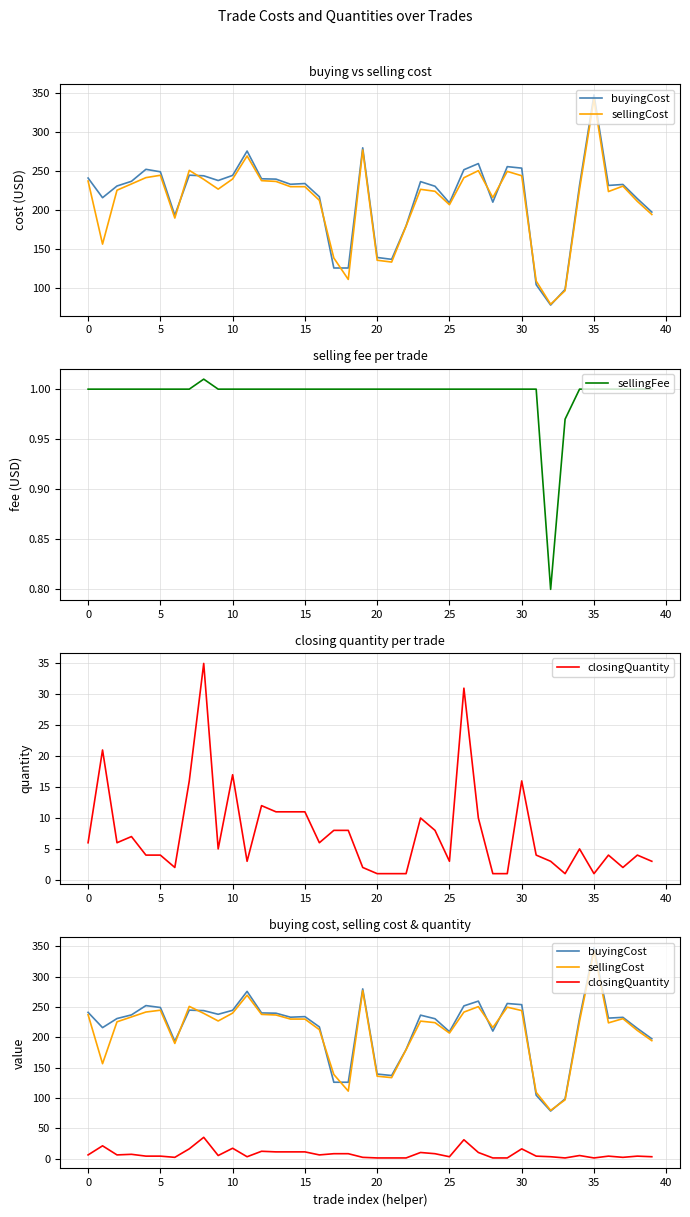

How many data points in buyingCost are less than 233?

20